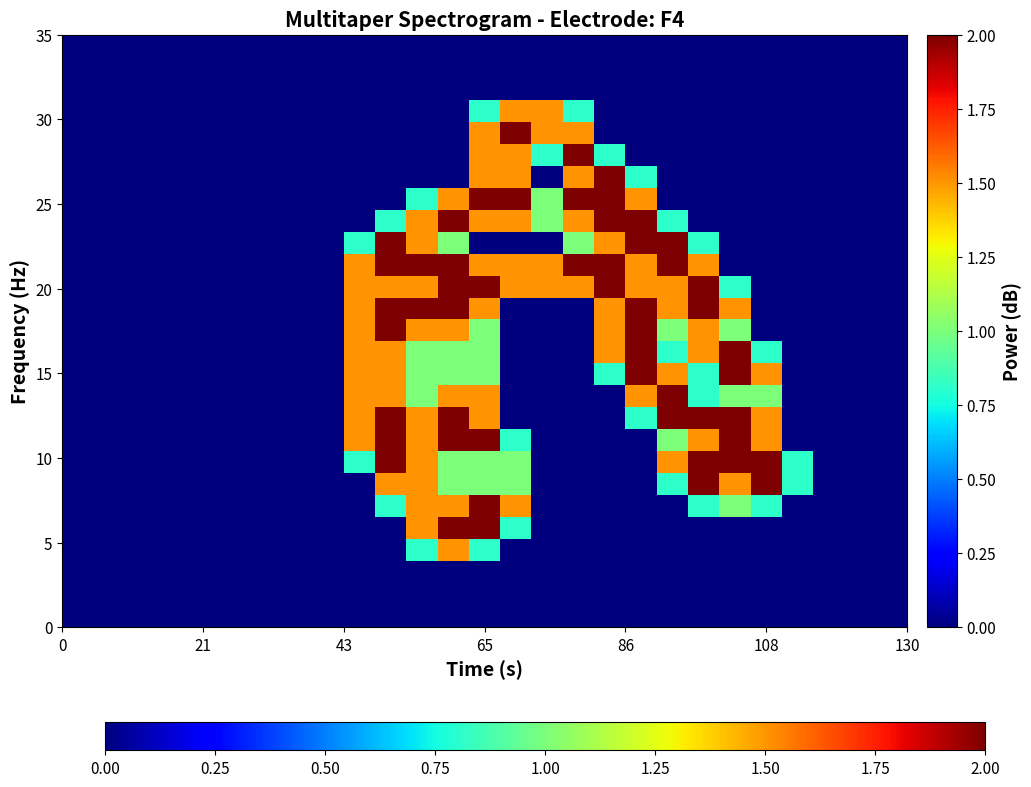

How many categories are shown in the chart?

27